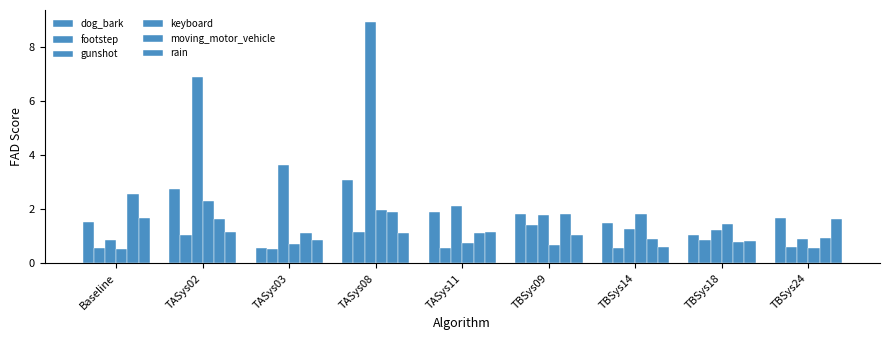

How many groups of bars are there?

9